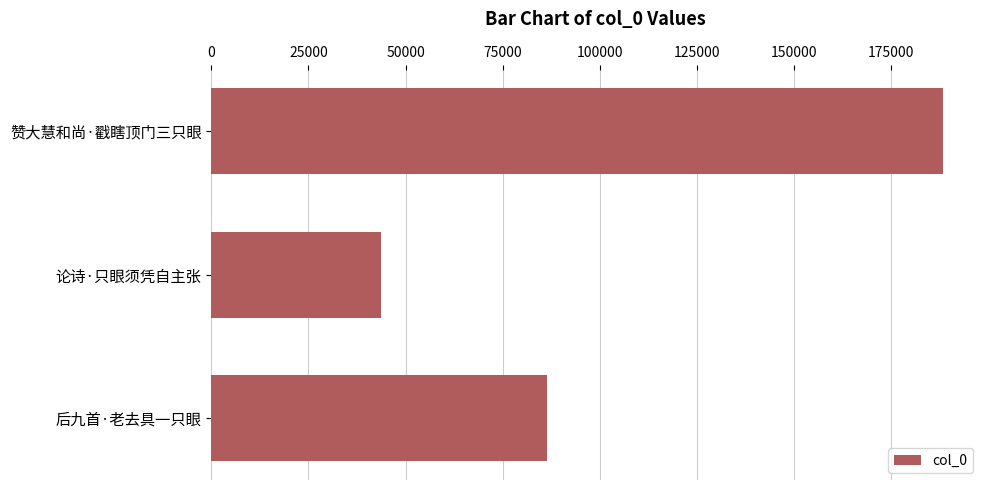

How many data points are less than 86404?

1